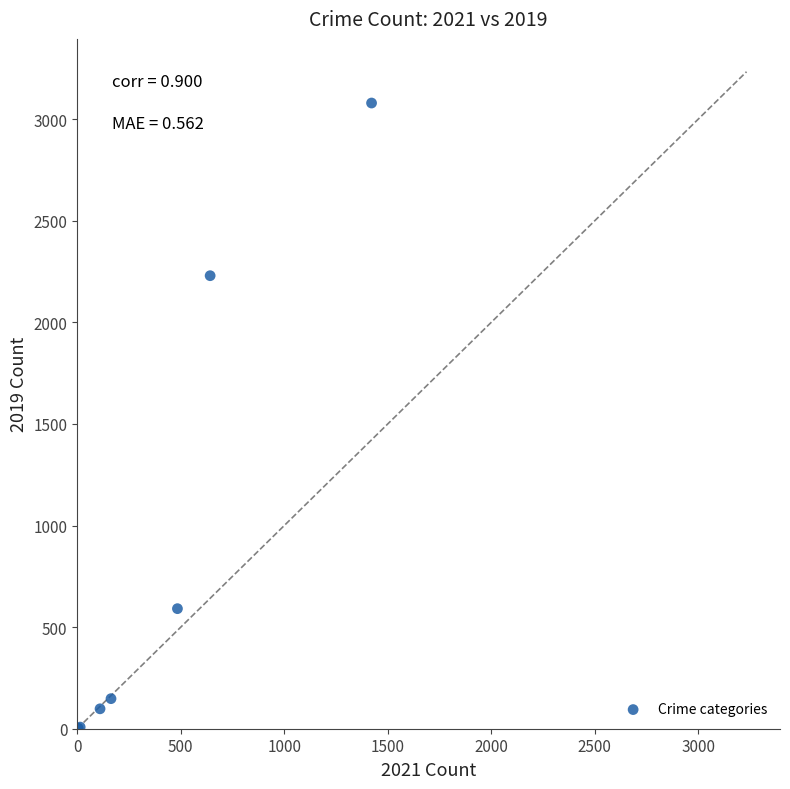

What Y value in the scatter plot is closest to 1540?

2230